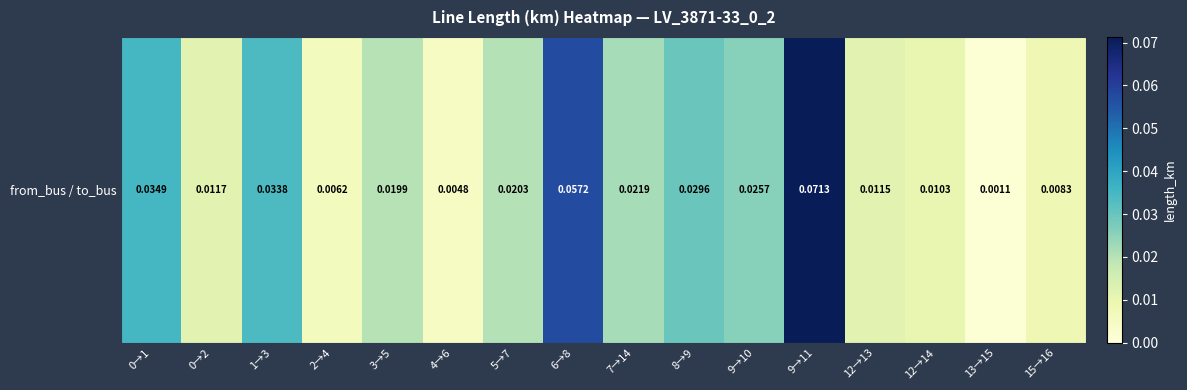

Where is the data nearest to the value 0?

13→15